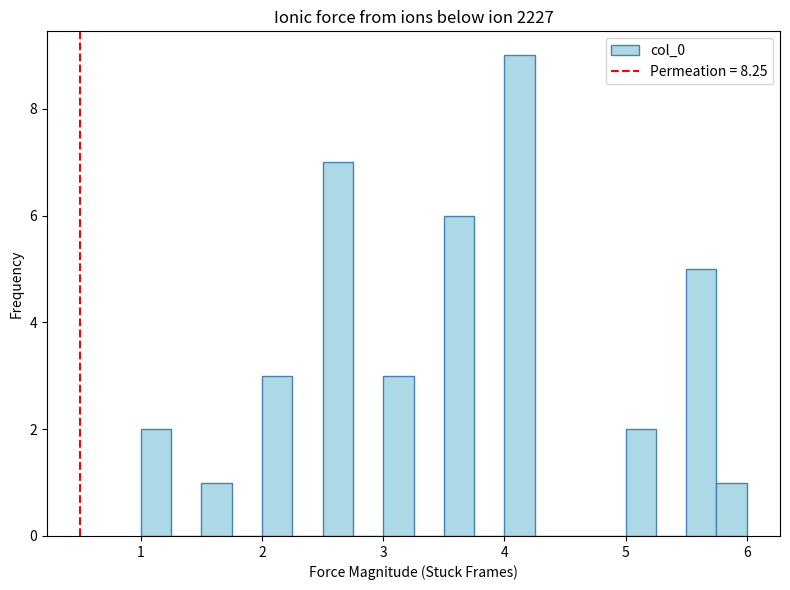

Read against the x-axis, roughly where is the centre of the tallest bar?

4.1